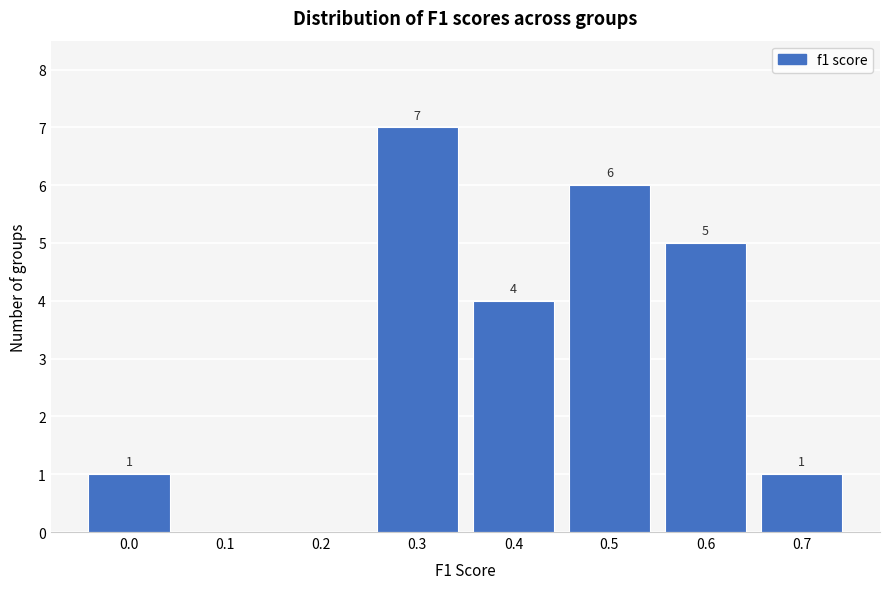

Reading left to right, transcribe all the data shown in this chart.

0.0=1	0.1=0	0.2=0	0.3=7	0.4=4	0.5=6	0.6=5	0.7=1